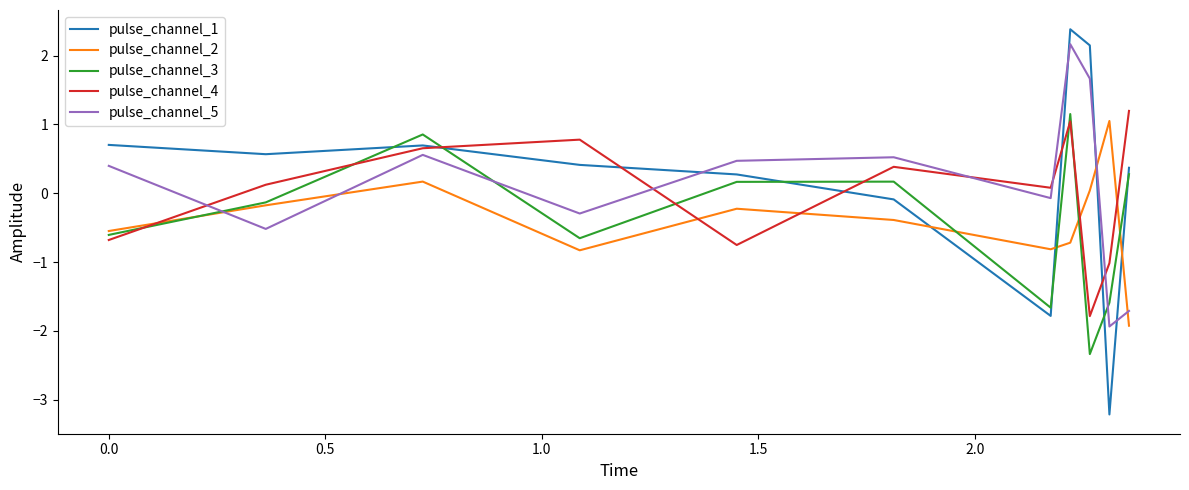

Which series has the largest range (max minus min)?

pulse_channel_1